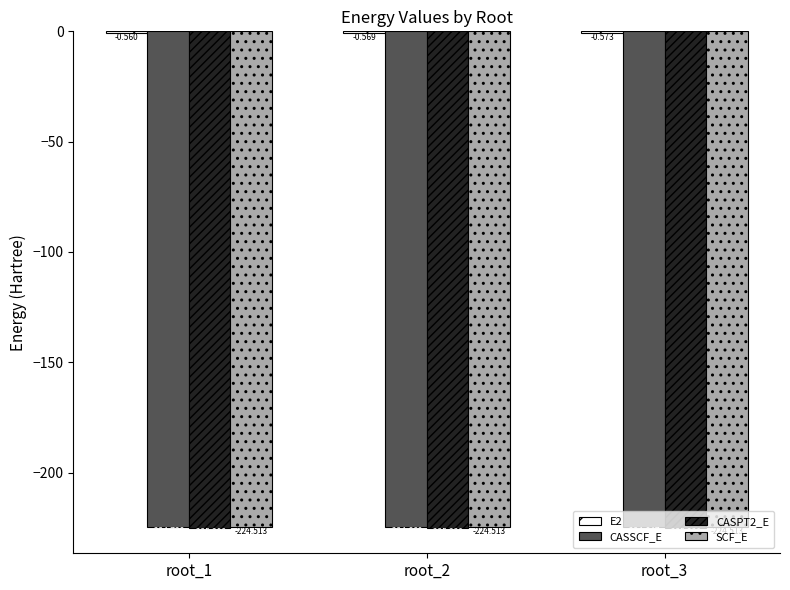

Is the value of CASPT2_E at root_3 greater than the value of CASSCF_E at root_2?

No